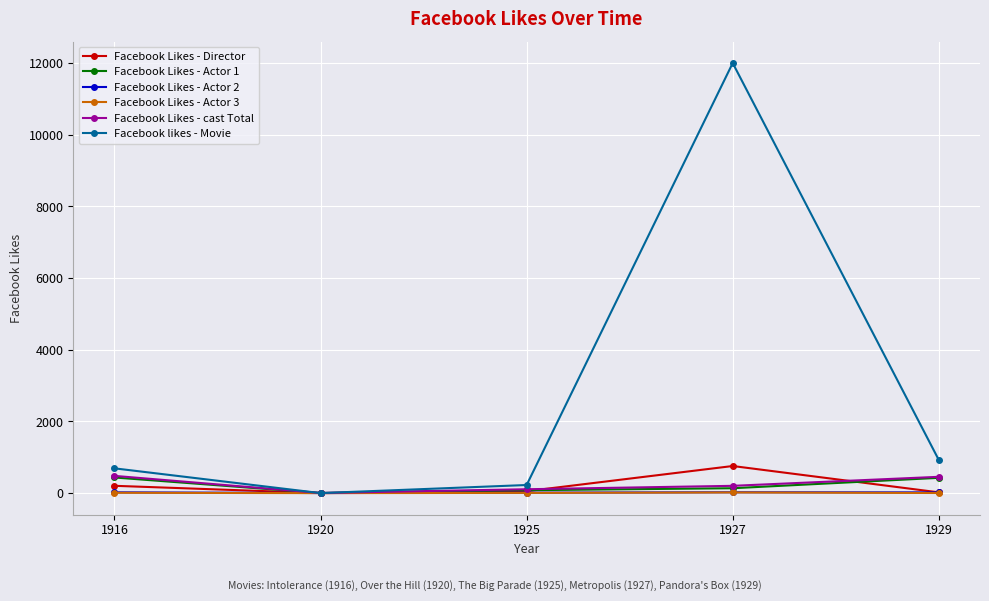

How many series are shown in this chart?

6